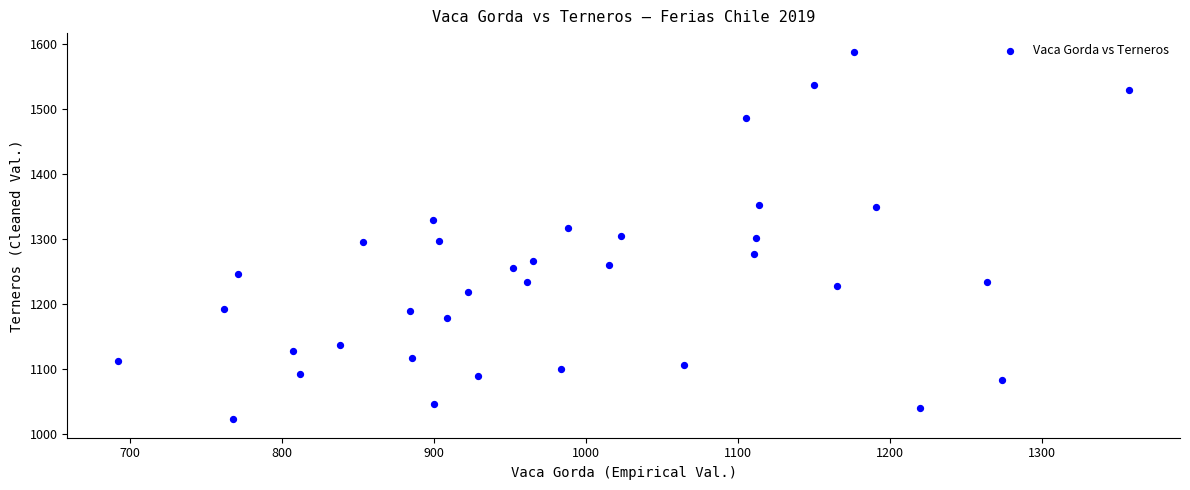

What is the range of Y values (max minus min)?

564.8